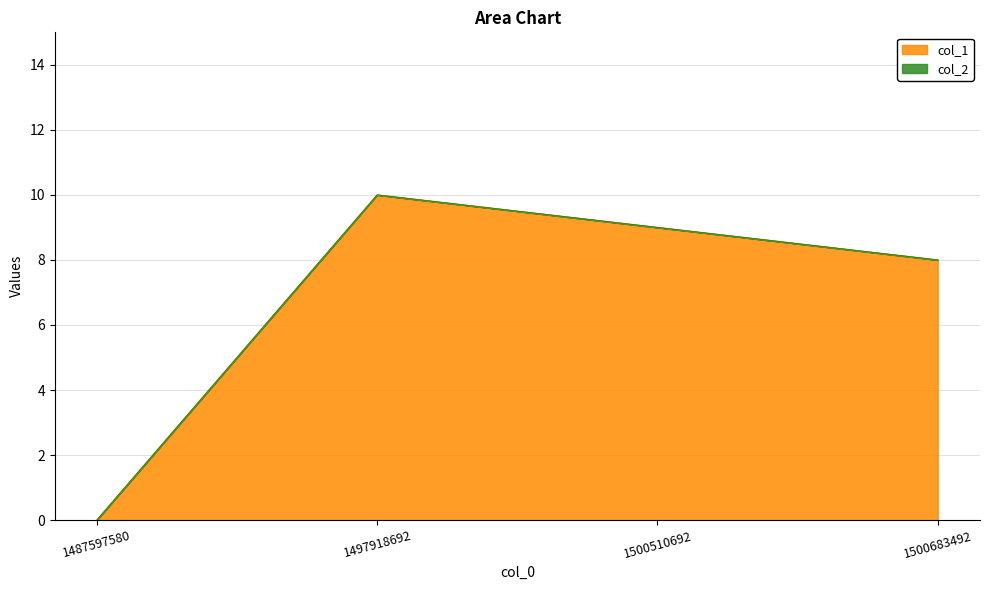

Reading right to left, extract all data points from this chart.

8	9	10	0